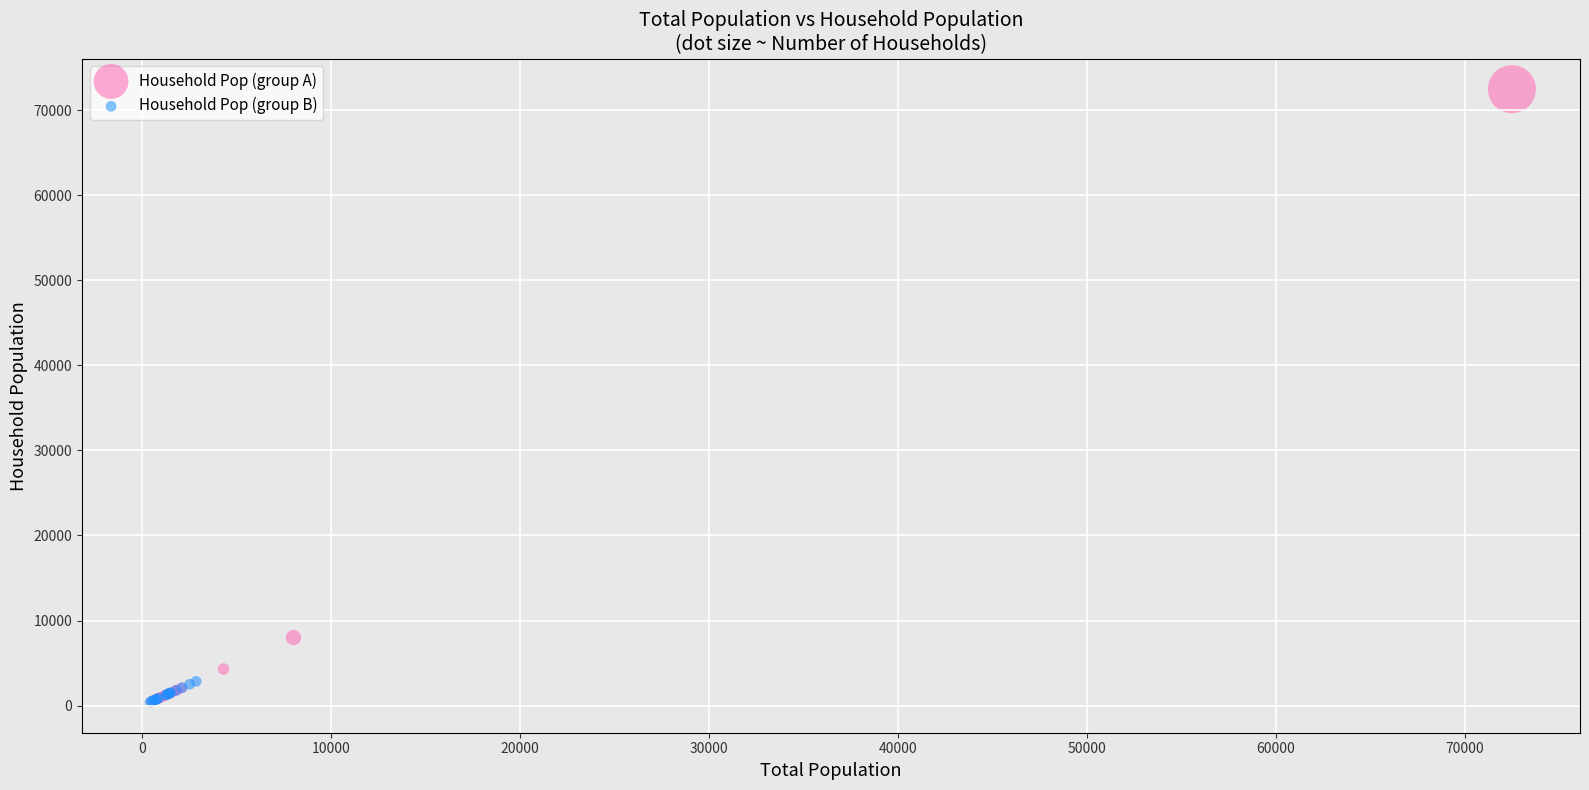

Which series has the widest spread of Y values?

Household Pop (group A)